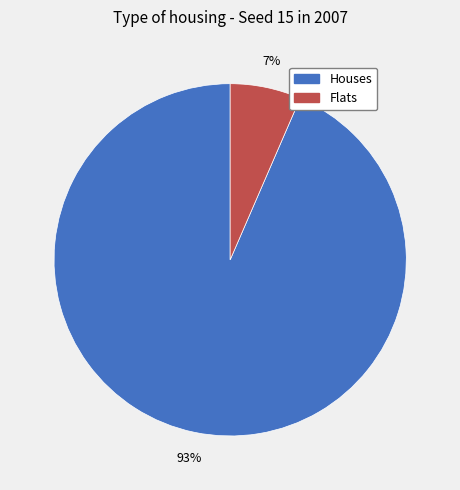

Is there a majority slice in this chart?

Yes